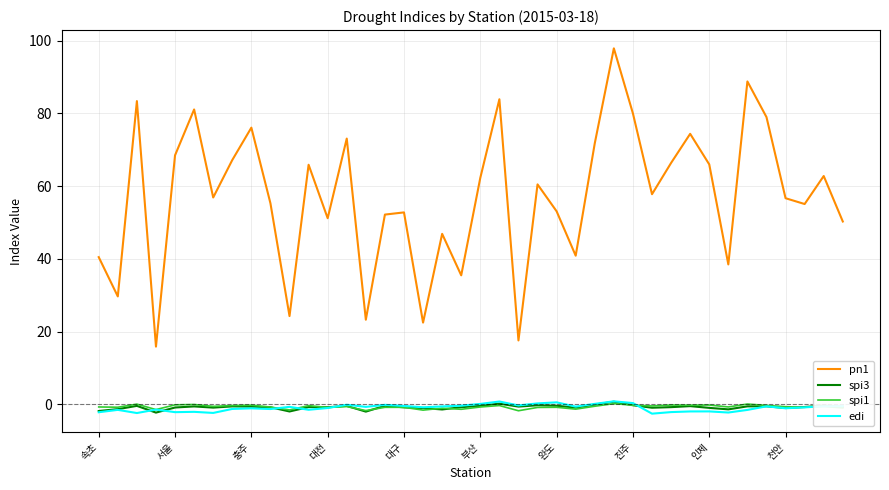

Which series has the largest total across all categories?

pn1